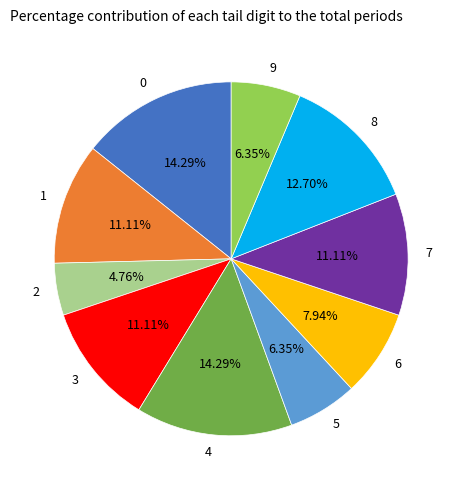

Count the number of slices in the pie.

10